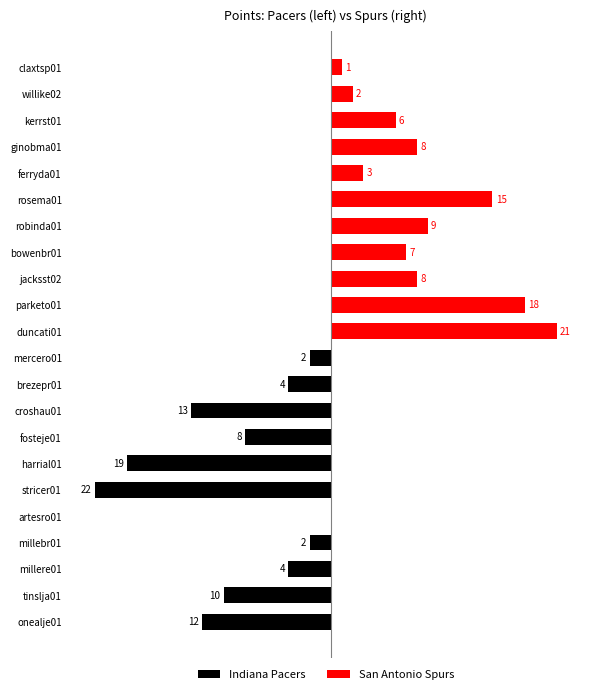

What is the difference between the maximum and minimum values in the Indiana Pacers series?

22